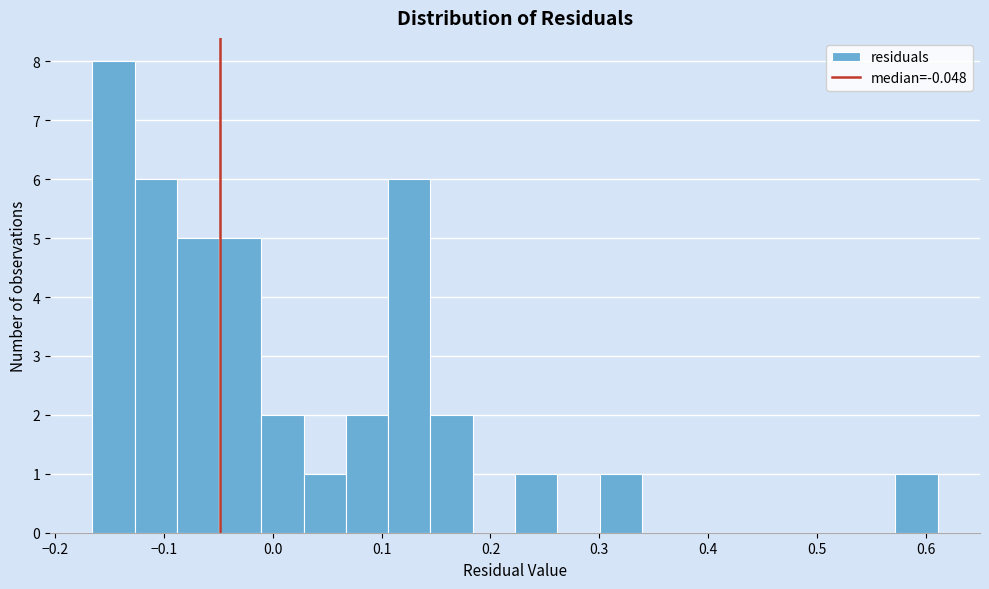

Around what value on the x-axis is the tallest bar? Give the approximate position of its centre, as read against the axis.

-0.15